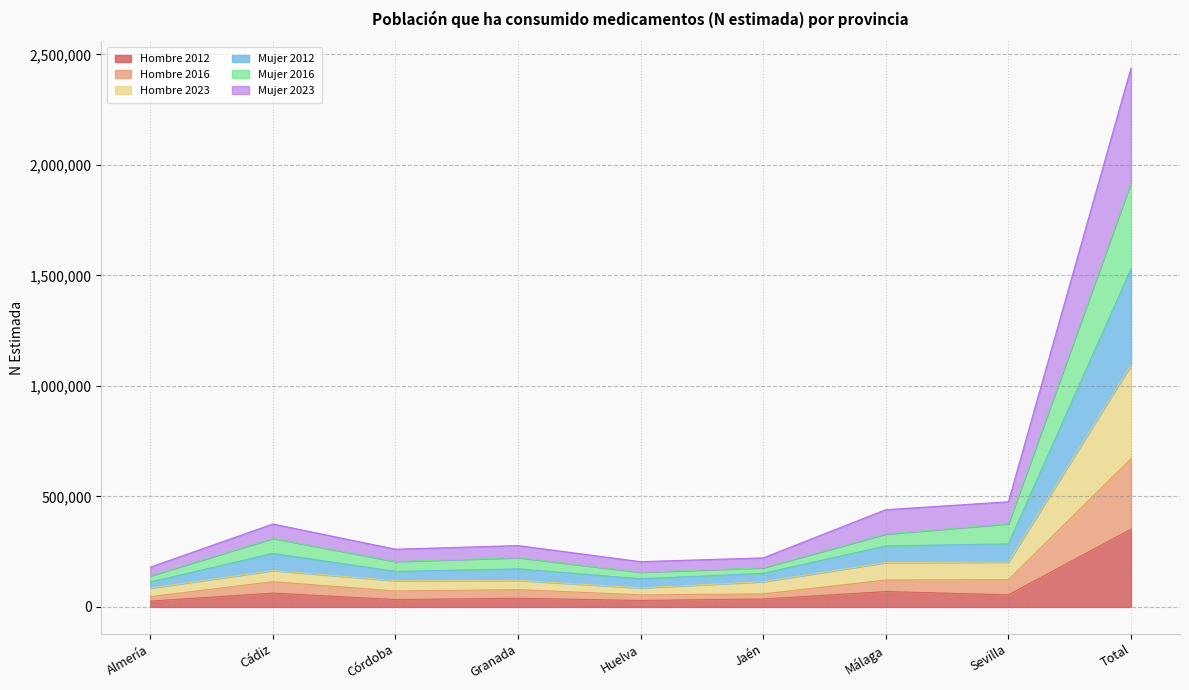

Which category has the lowest value across all series?

Almería